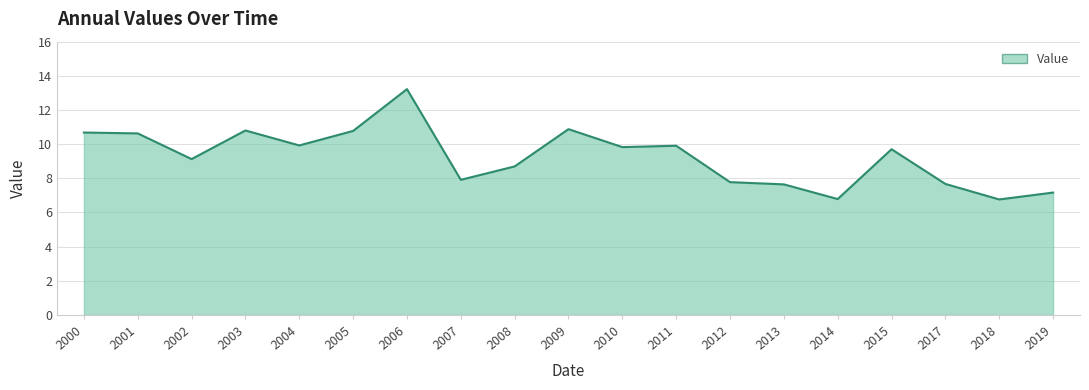

Read the value at 2001.

10.6